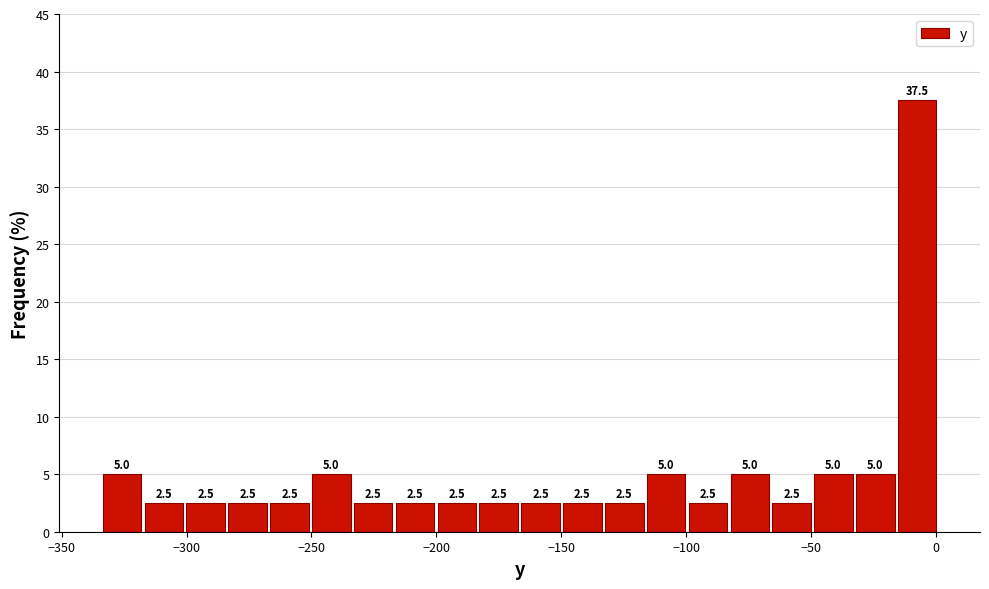

Around what value on the x-axis is the tallest bar? Give the approximate position of its centre, as read against the axis.

-10